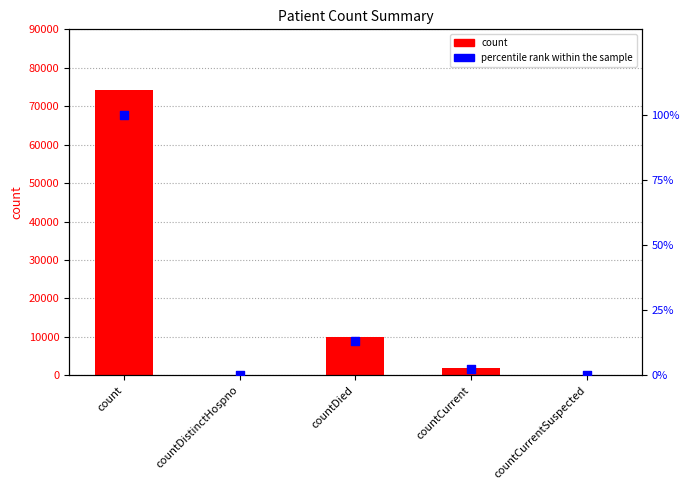

Is the value of count at countDied greater than the value of percentile rank within the sample at count?

Yes